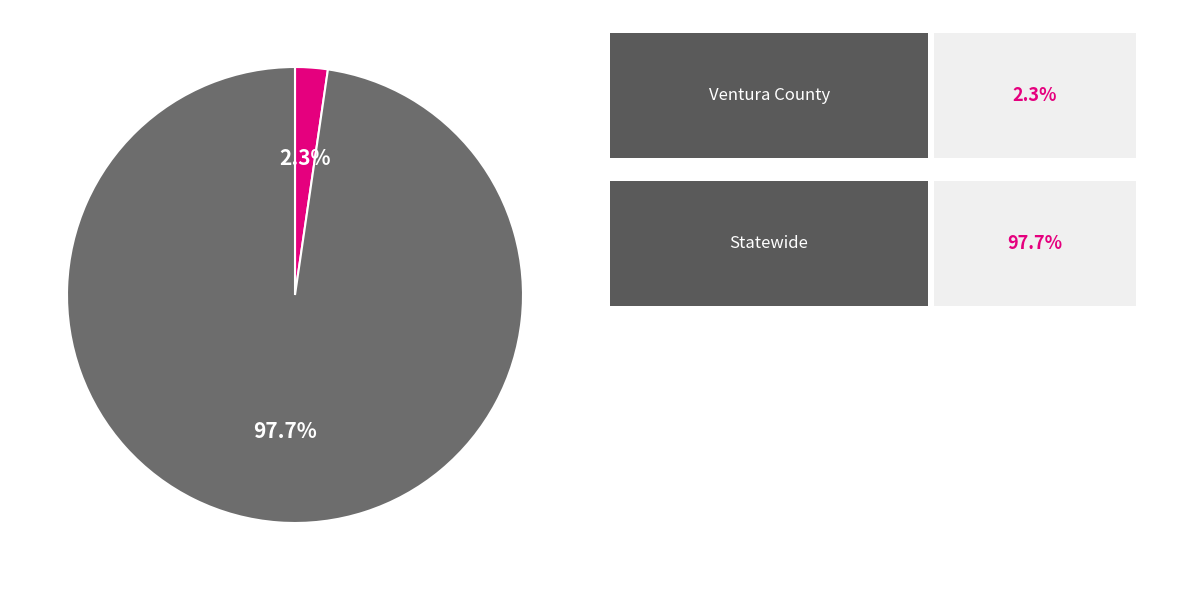

Is there a majority slice in this chart?

Yes